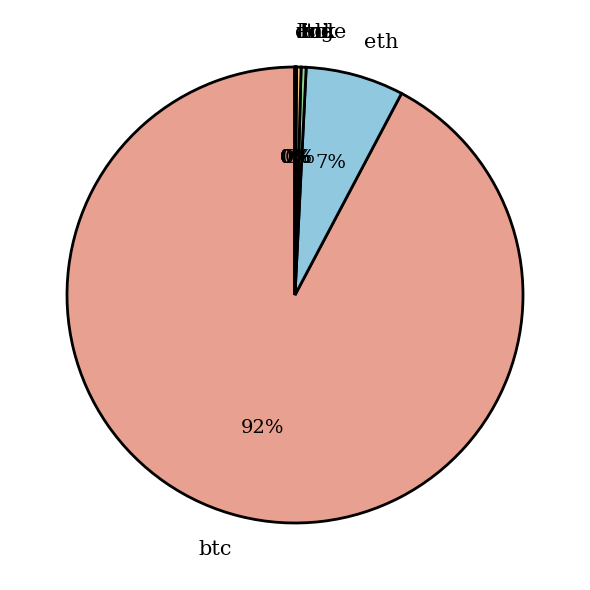

What is the majority slice?

btc